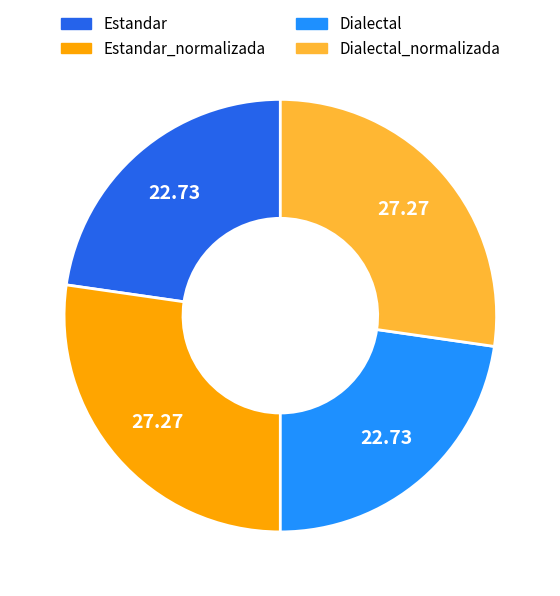

Does any single category account for the majority?

No